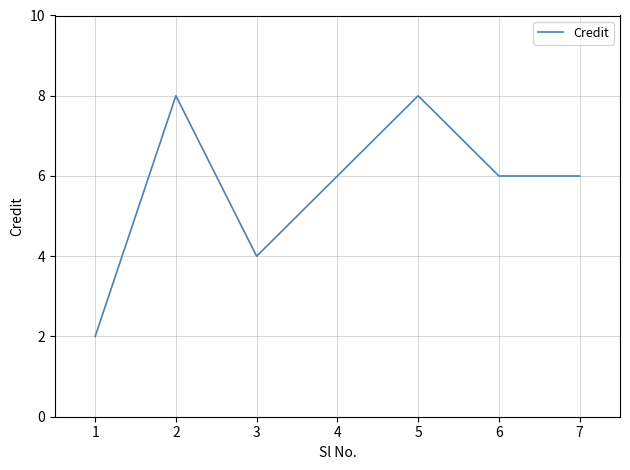

At which label does the data first exceed 6?

2